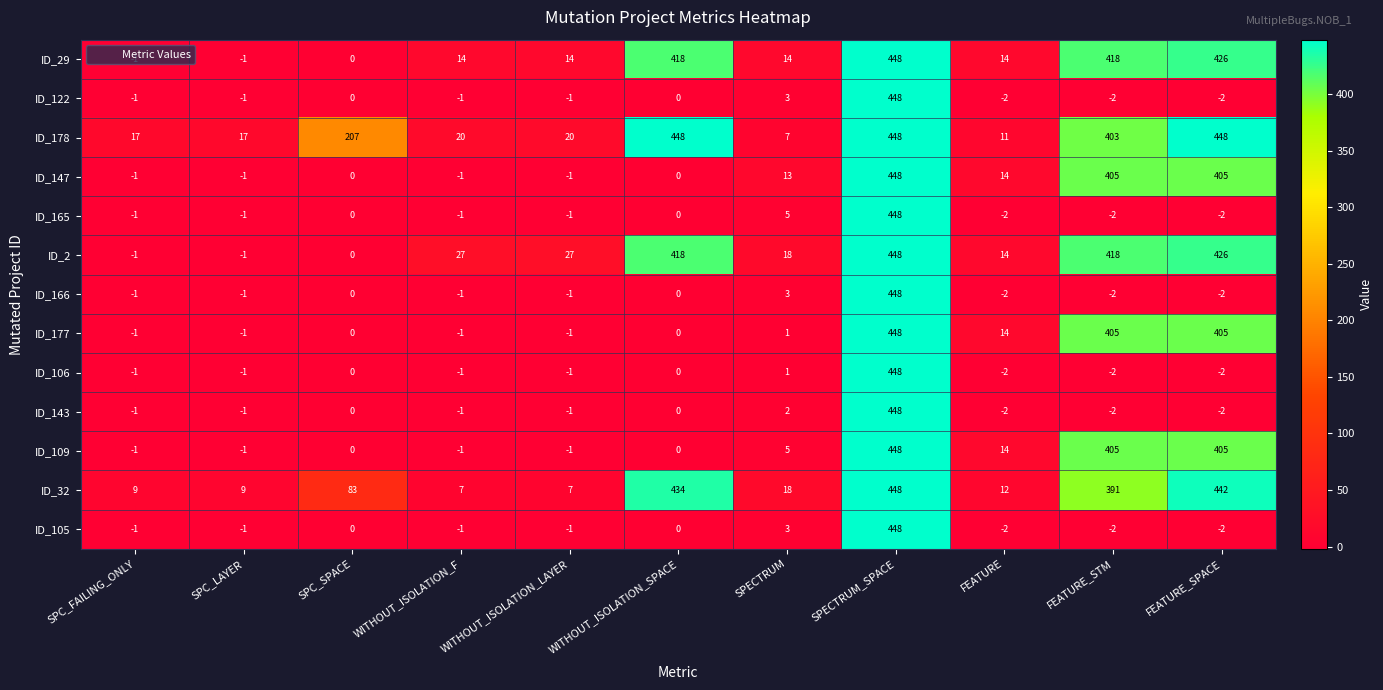

Where is ID_143 nearest to the value 223?

SPECTRUM